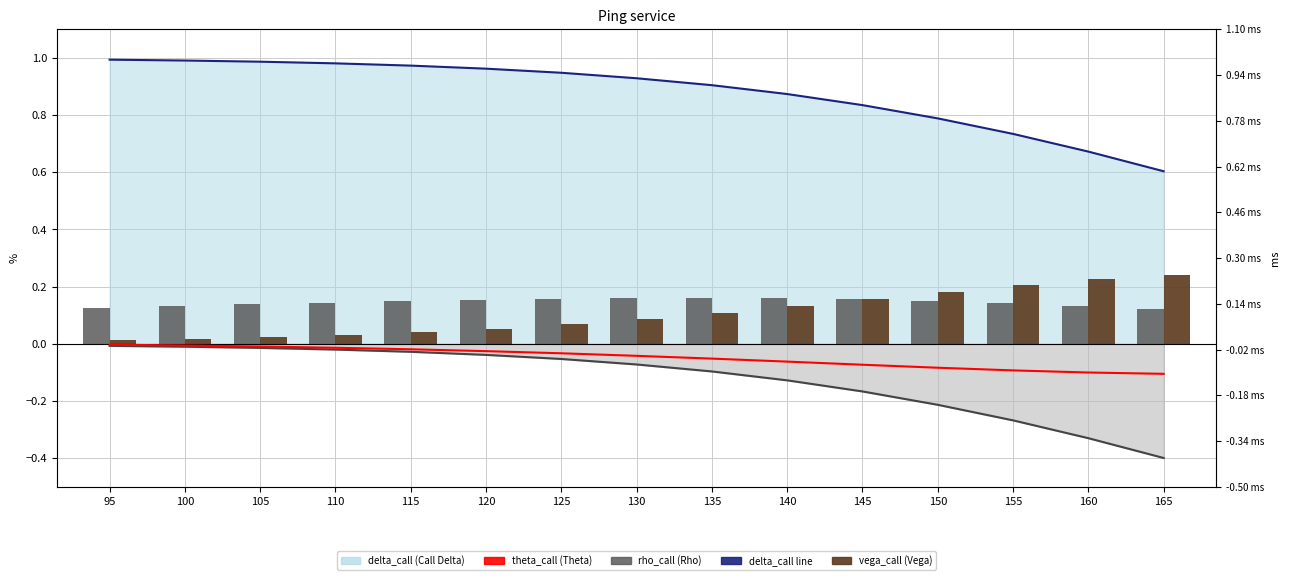

Which series changed the most between 115 and 165?

delta_put